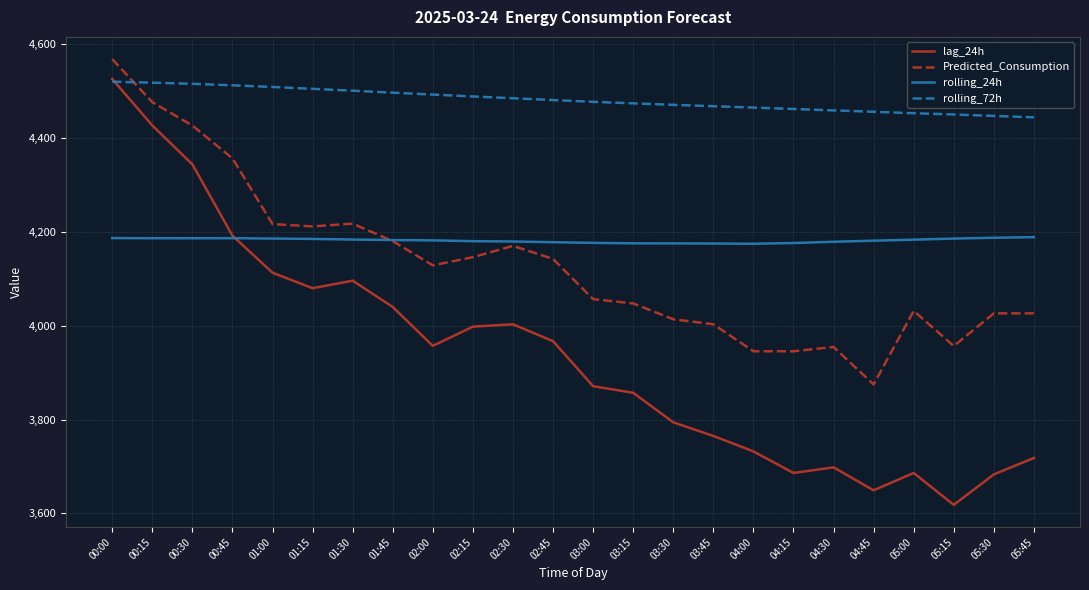

Which series has the largest total across all categories?

rolling_72h